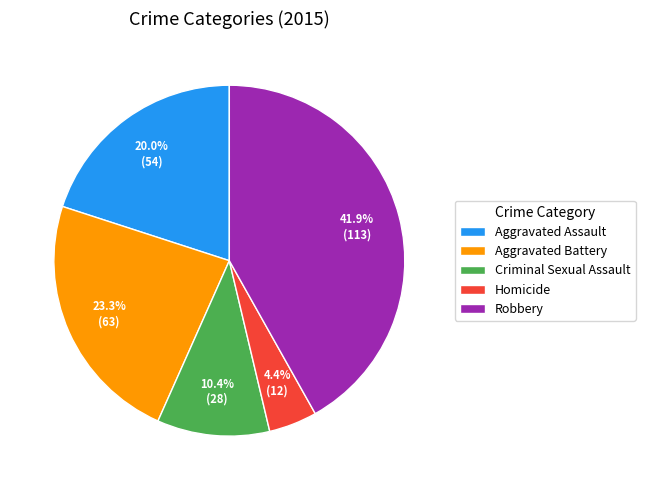

Approximately how many times larger is the value at Criminal Sexual Assault compared to Aggravated Assault?

0.5